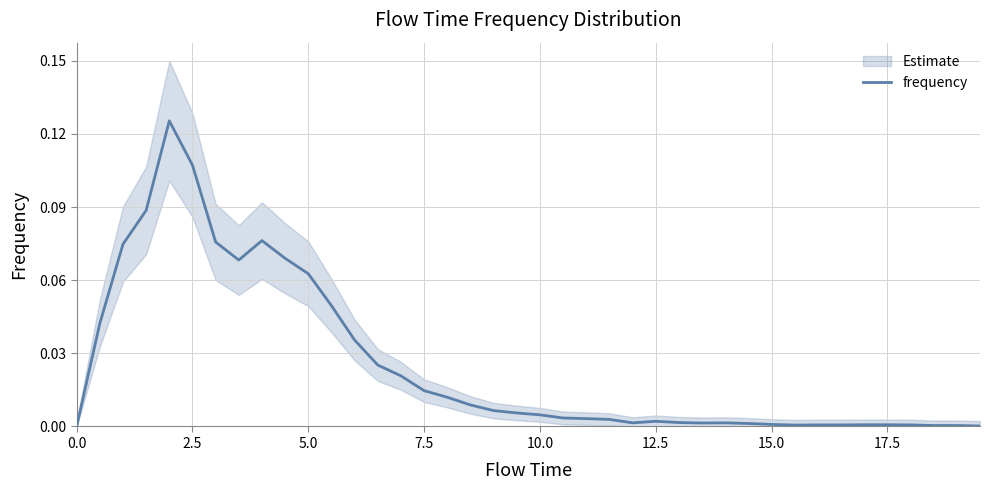

What is the sum of all values?

1.0